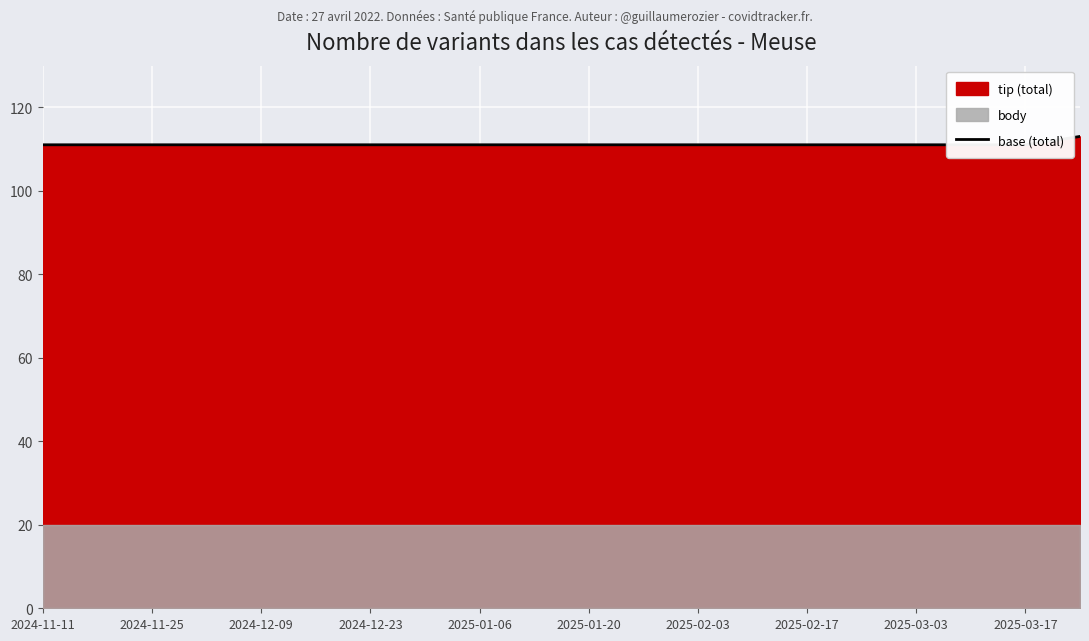

What is the sum of the values at 2024-12-23 and 2025-03-03?

222